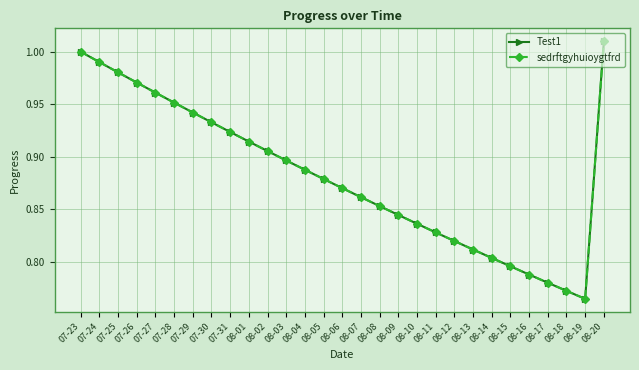

At which category does sedrftgyhuioygtfrd reach its first local valley?

08-19